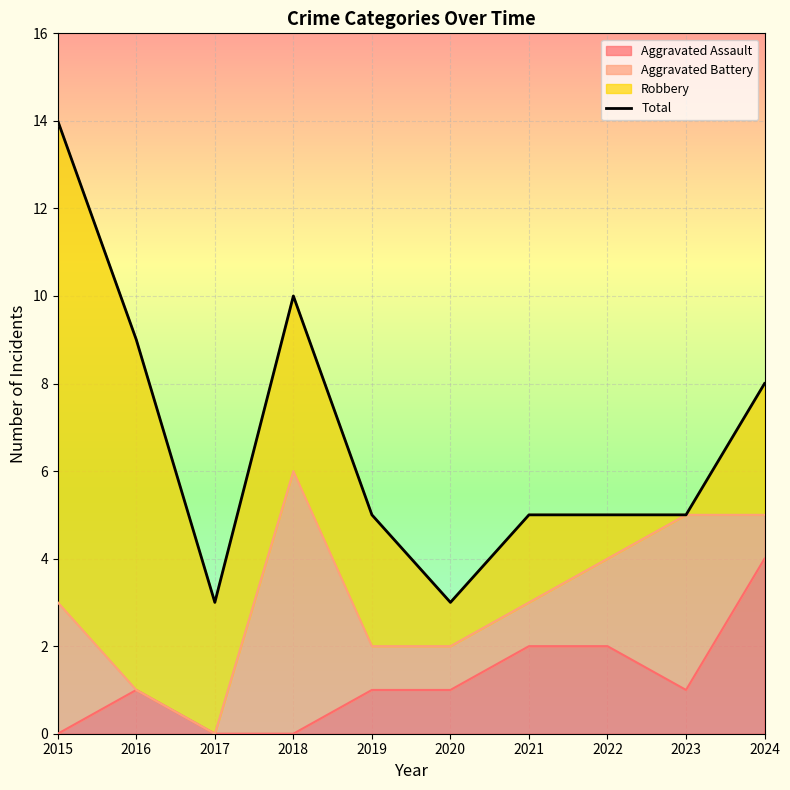

List the labels in order of value, smallest first.

2017, 2020, 2019, 2021, 2022, 2023, 2024, 2016, 2018, 2015